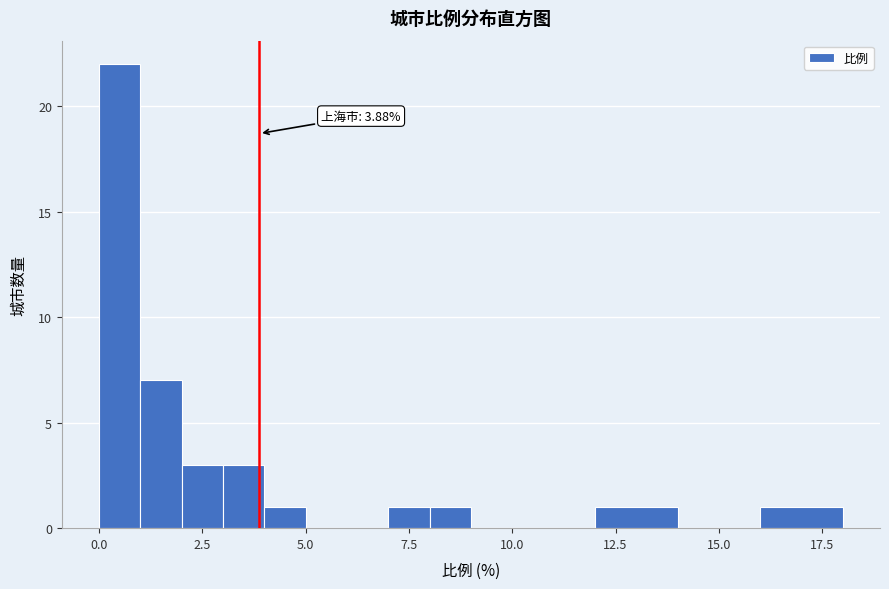

Read against the x-axis, roughly where is the centre of the tallest bar?

0.5